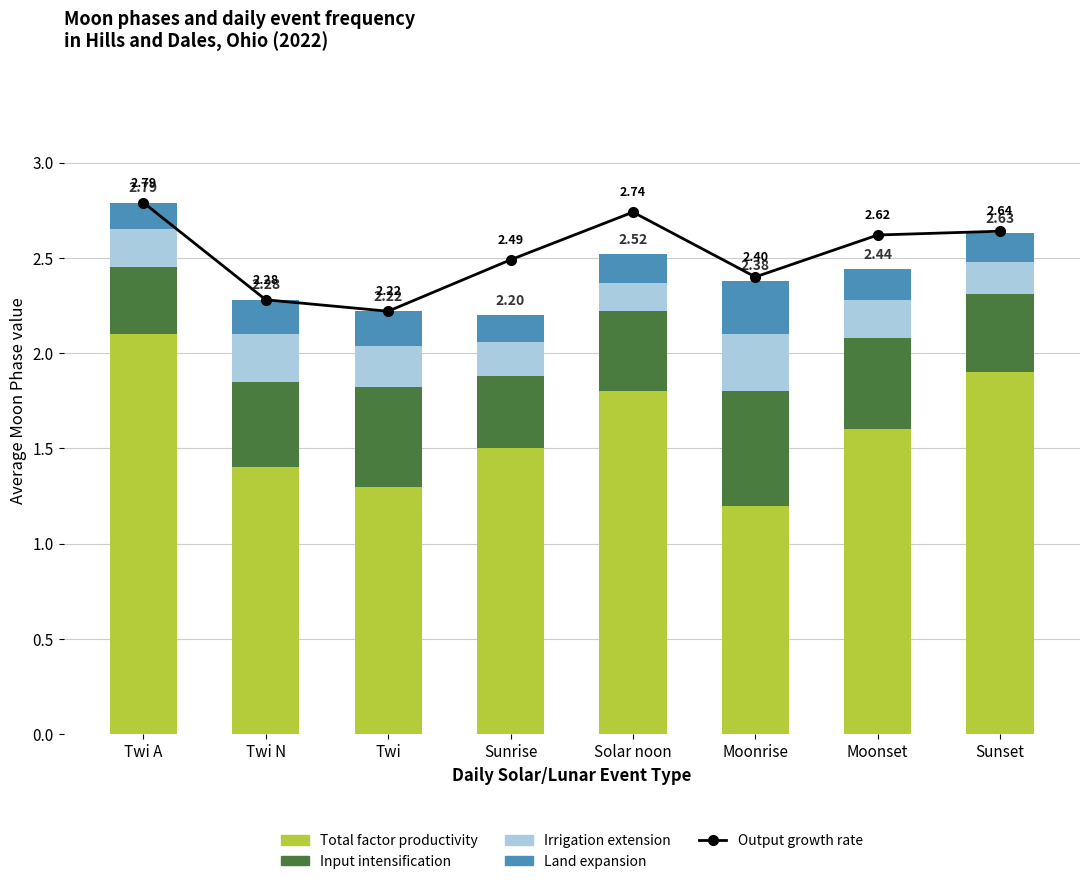

The Irrigation extension series shows 0.3 at Twi. True or false?

False